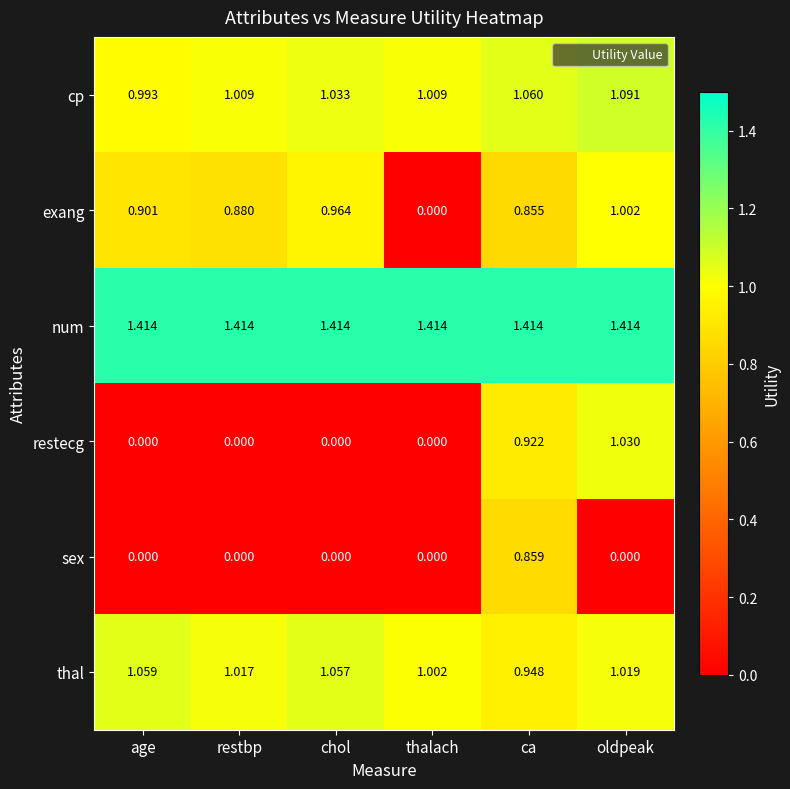

What is the total value across all series at ca?

6.1